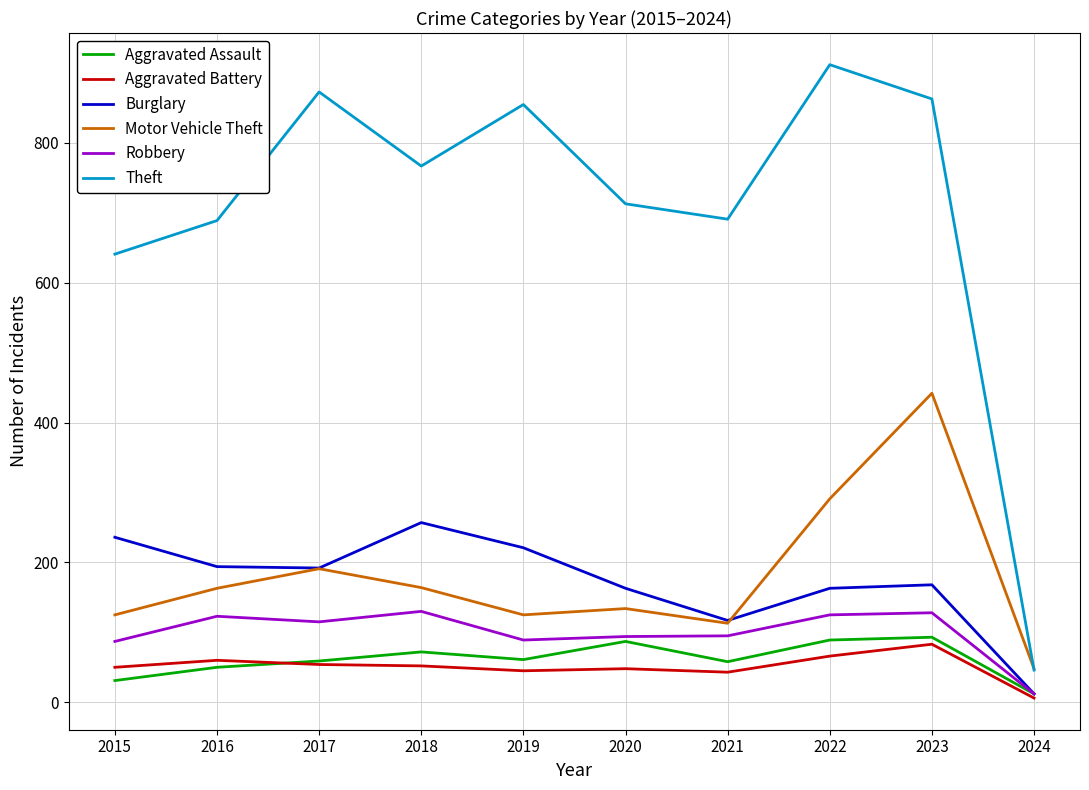

What is the difference between the maximum and minimum values in the Theft series?

866